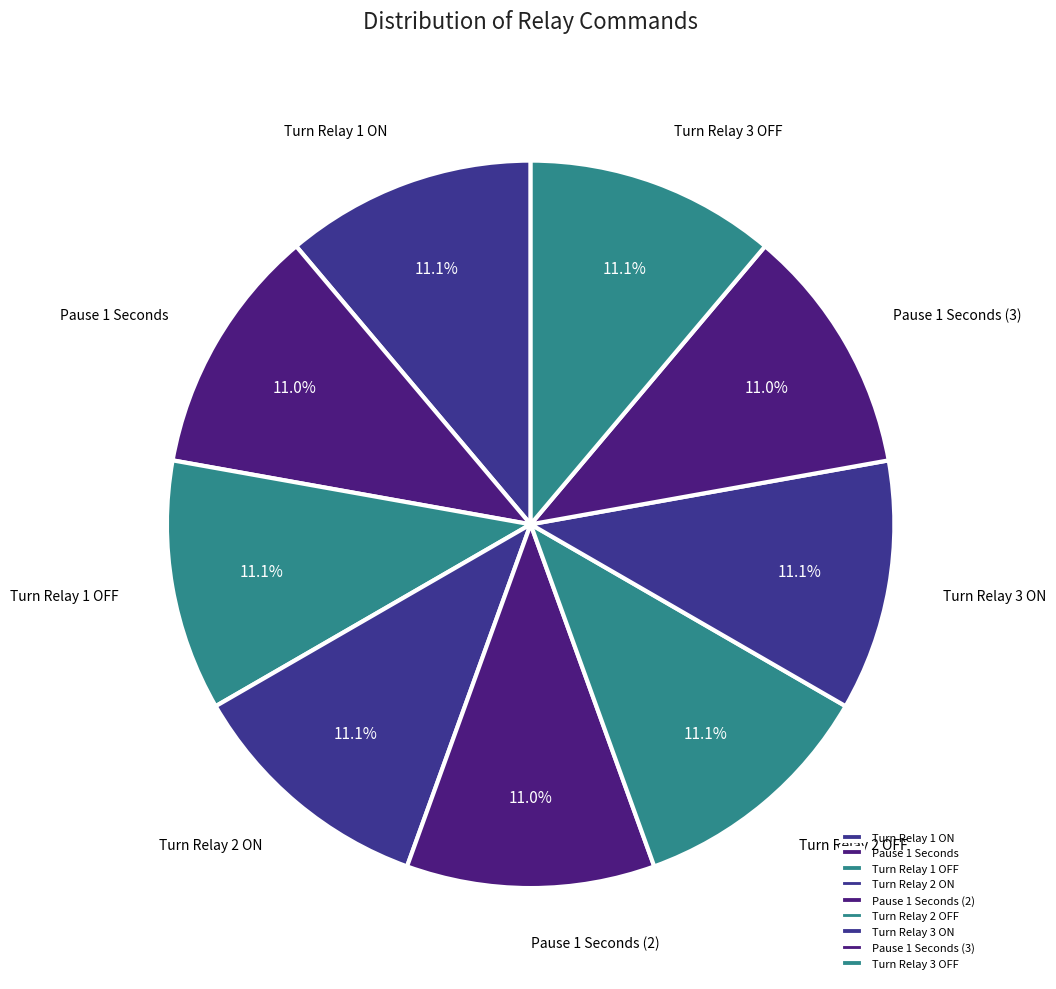

What percentage is NOT represented by Turn Relay 1 ON?

88.9%